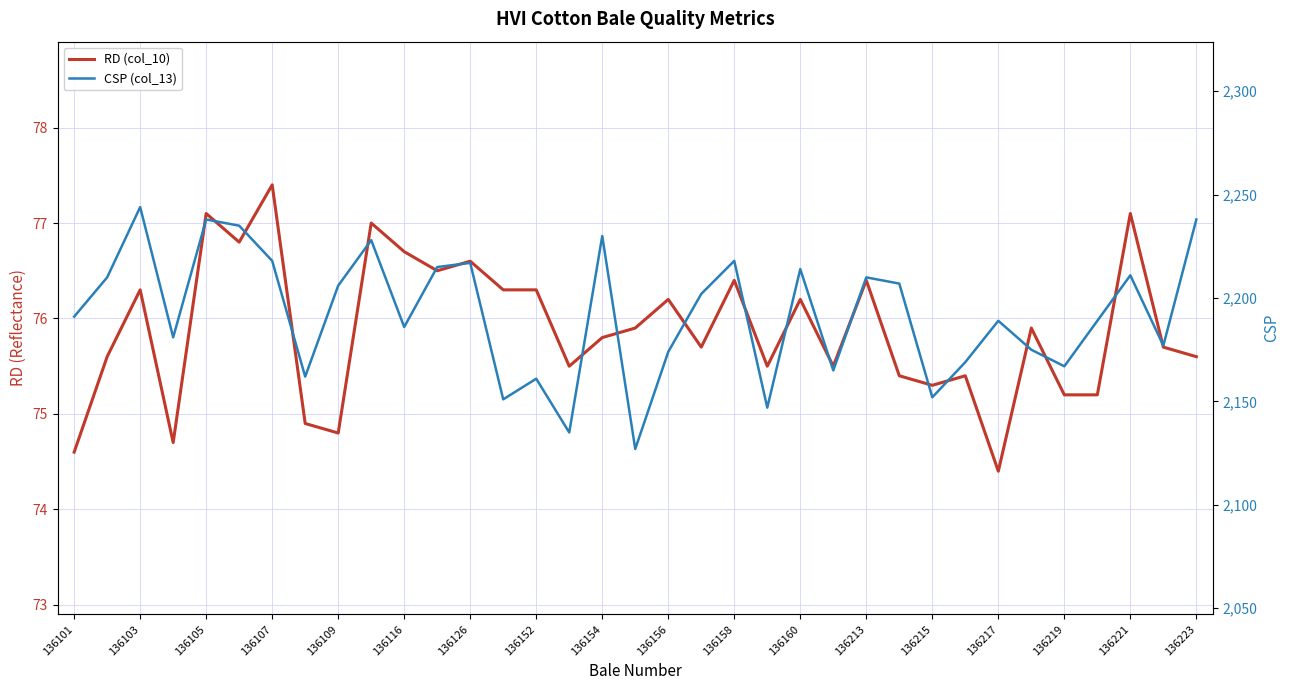

What is the value of the CSP (col_13) point at the 22nd from the left?

2147.0